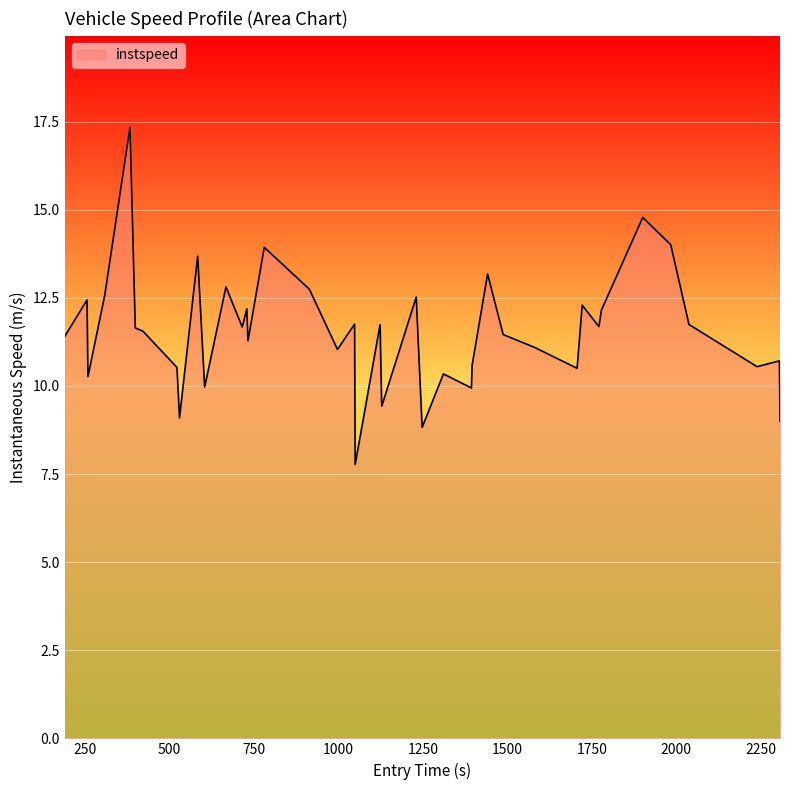

What is the minimum value shown in the chart?

7.8